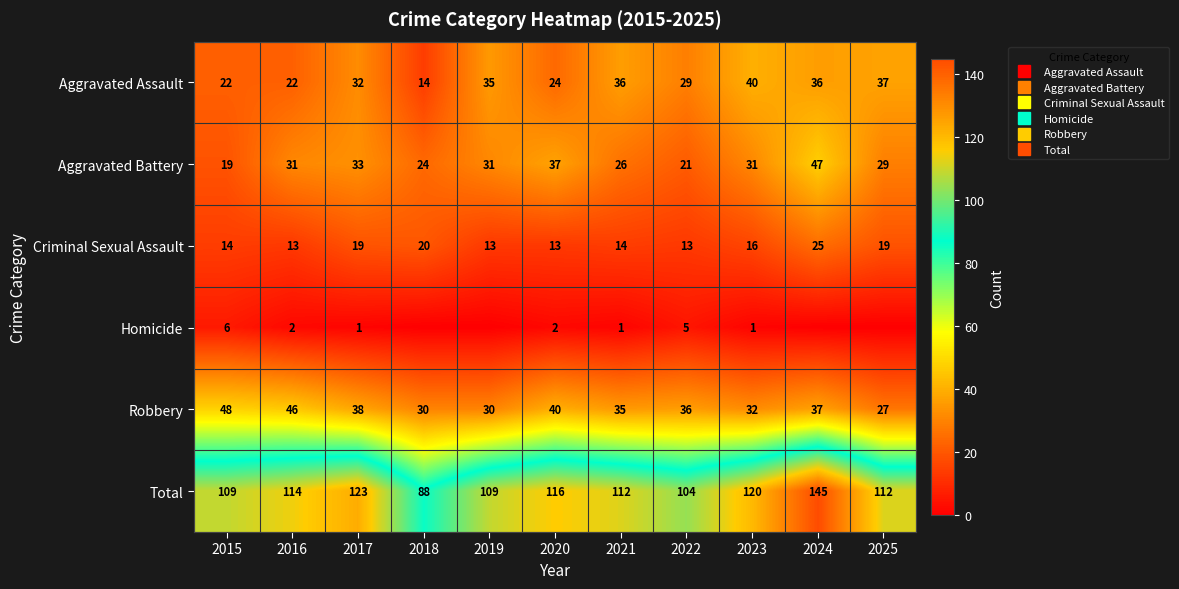

The value of Total at 2025 is 153. True or false?

False